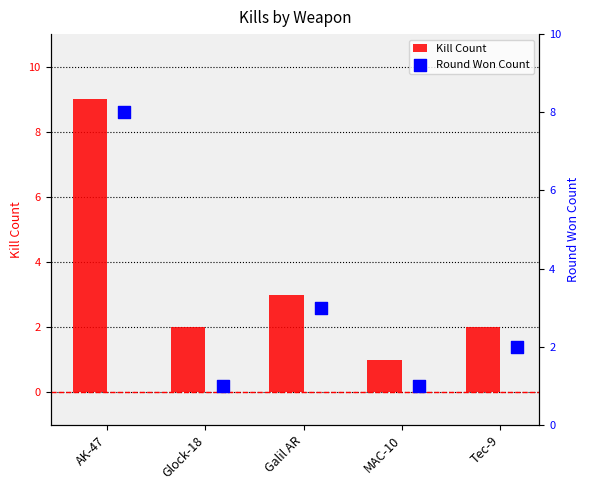

At which label is Kill Count closest to 5?

Galil AR